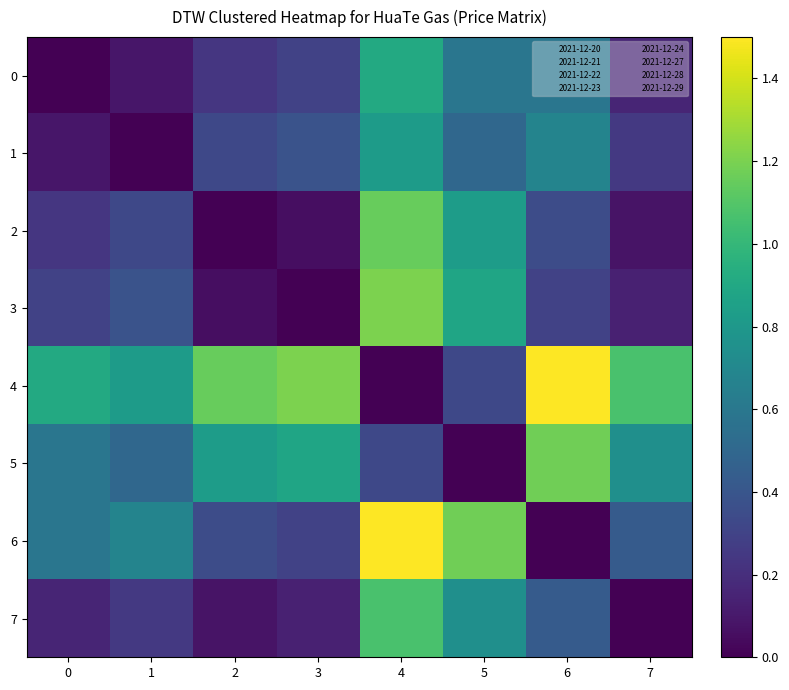

What is the difference between the highest and lowest values at 4?

1.5